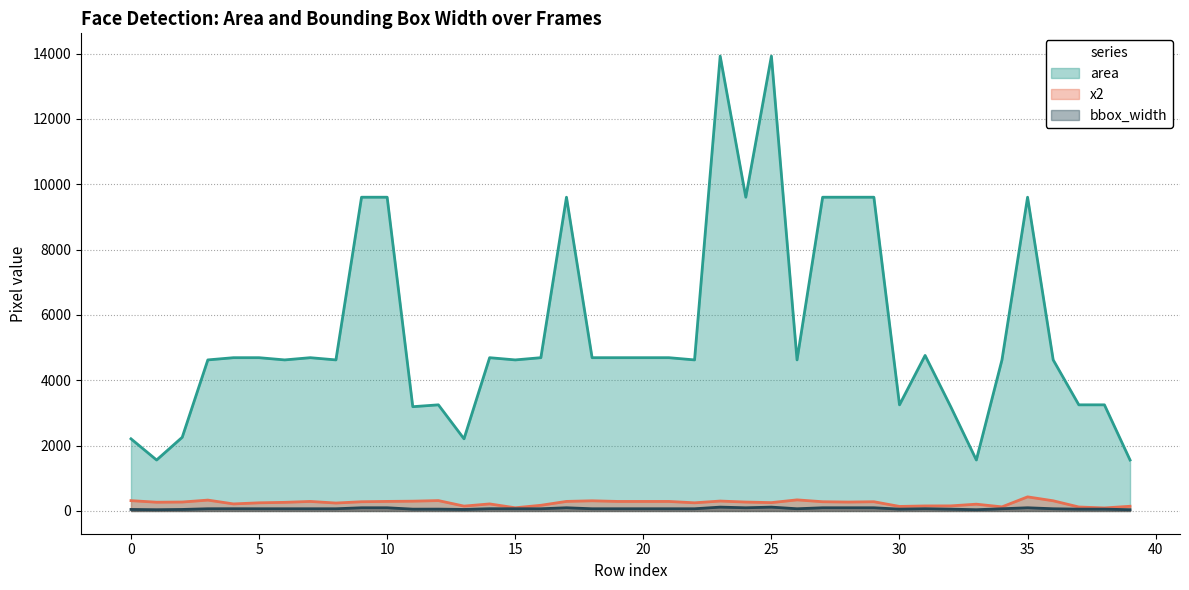

At which category does x2 reach its first local valley?

1